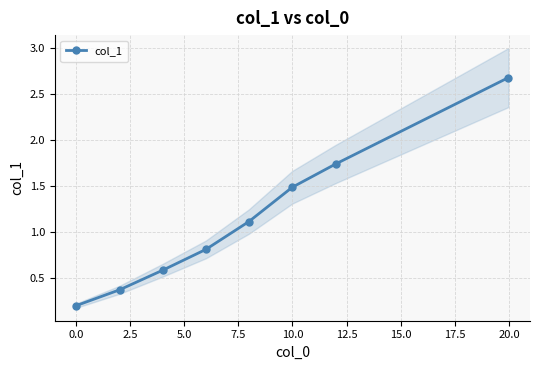

How many data points in col_1 are less than 1?

4